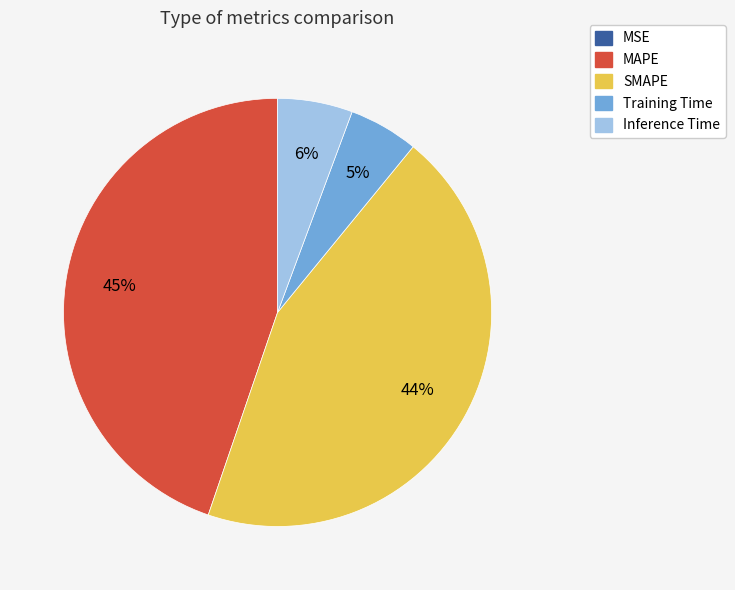

Is it true that MAPE is 45% of the pie?

True